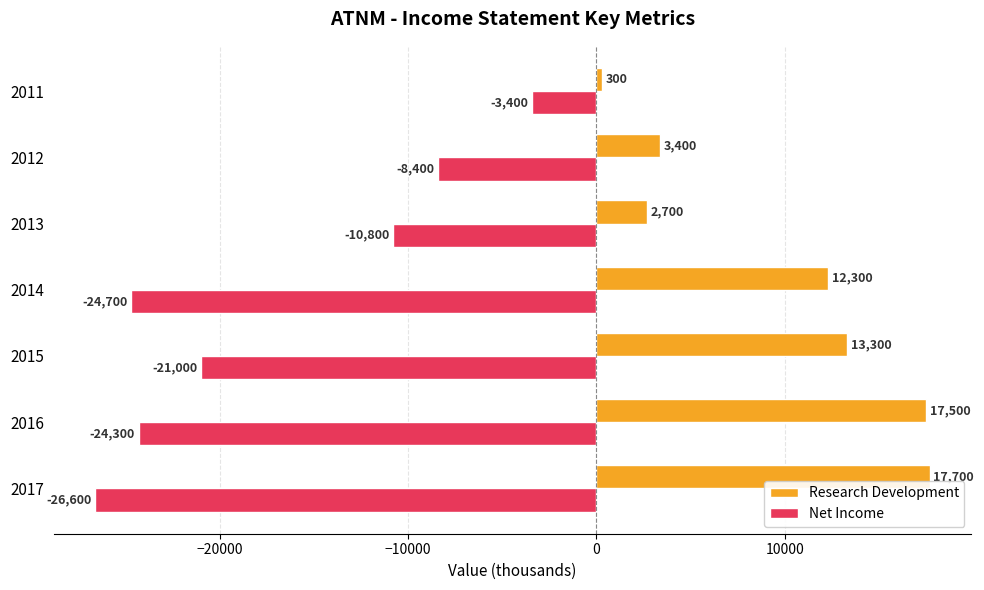

At which label does Research Development reach its peak?

2017